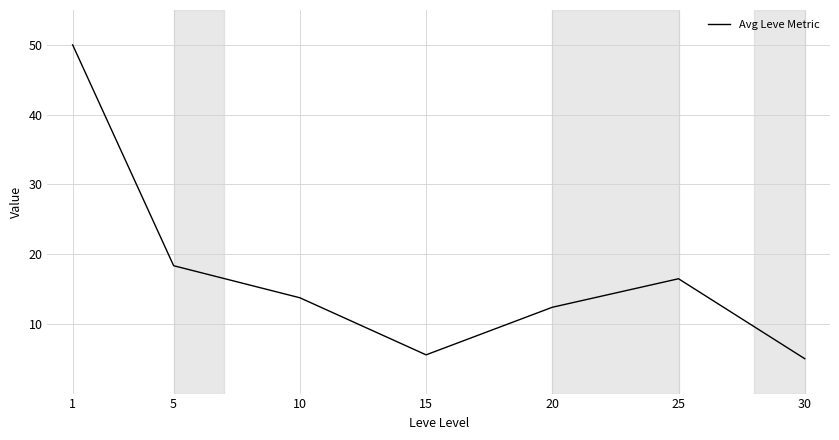

Which has a higher value, 15 or 5?

5